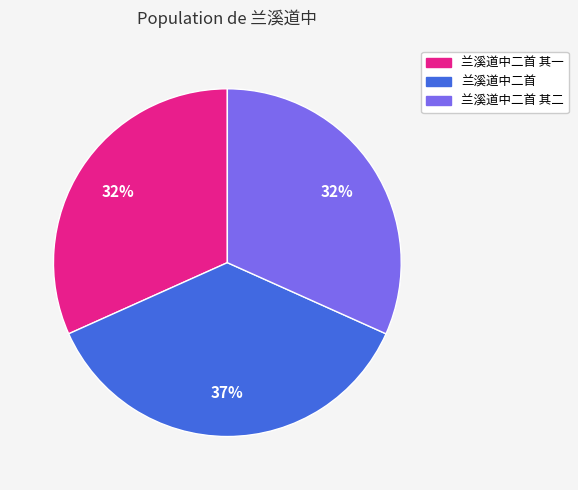

Is there a majority slice in this chart?

No